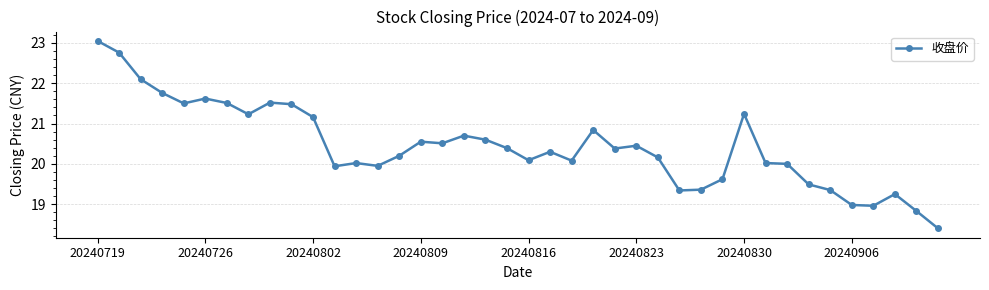

True or false: the data has more than 2 interior local peaks.

True